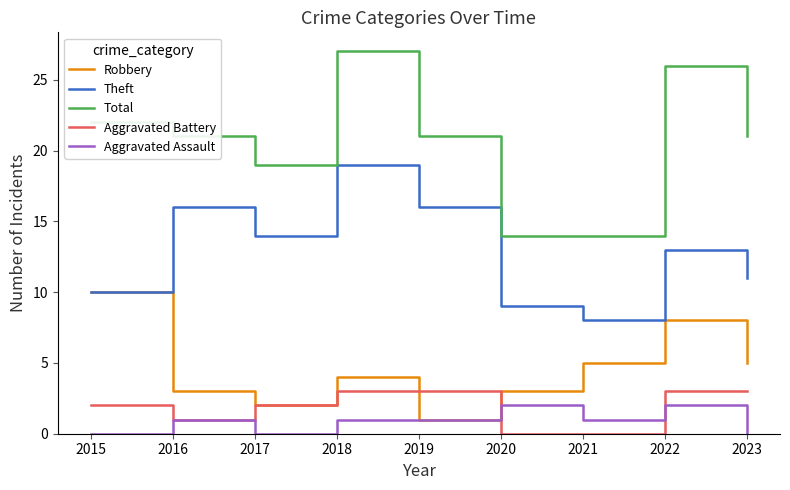

At which category is the sum across all series the highest?

2018